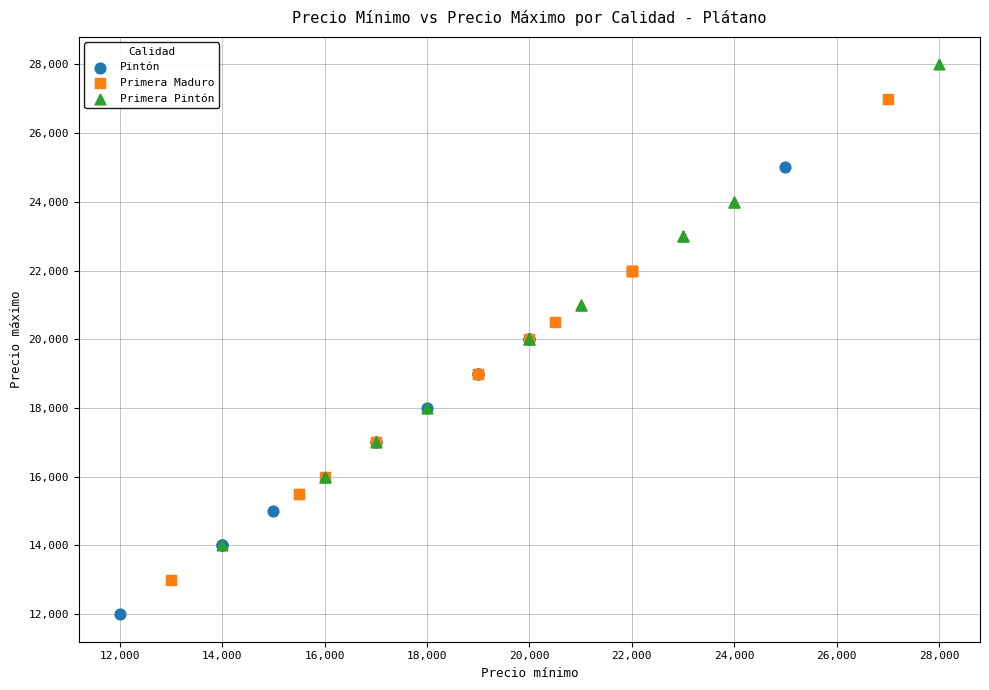

Which series contains the highest Y value?

Primera Pintón